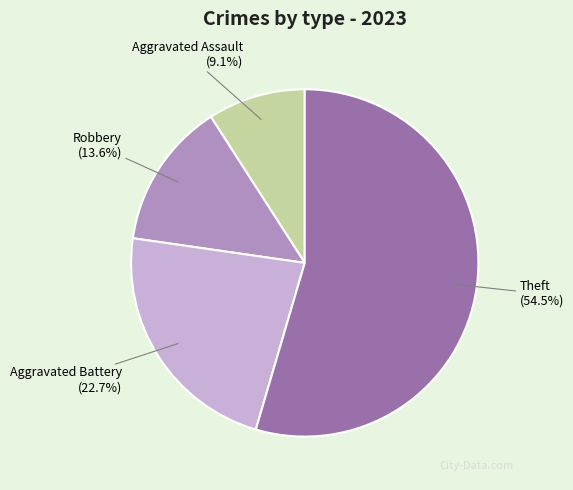

How many slices are in this pie chart?

4